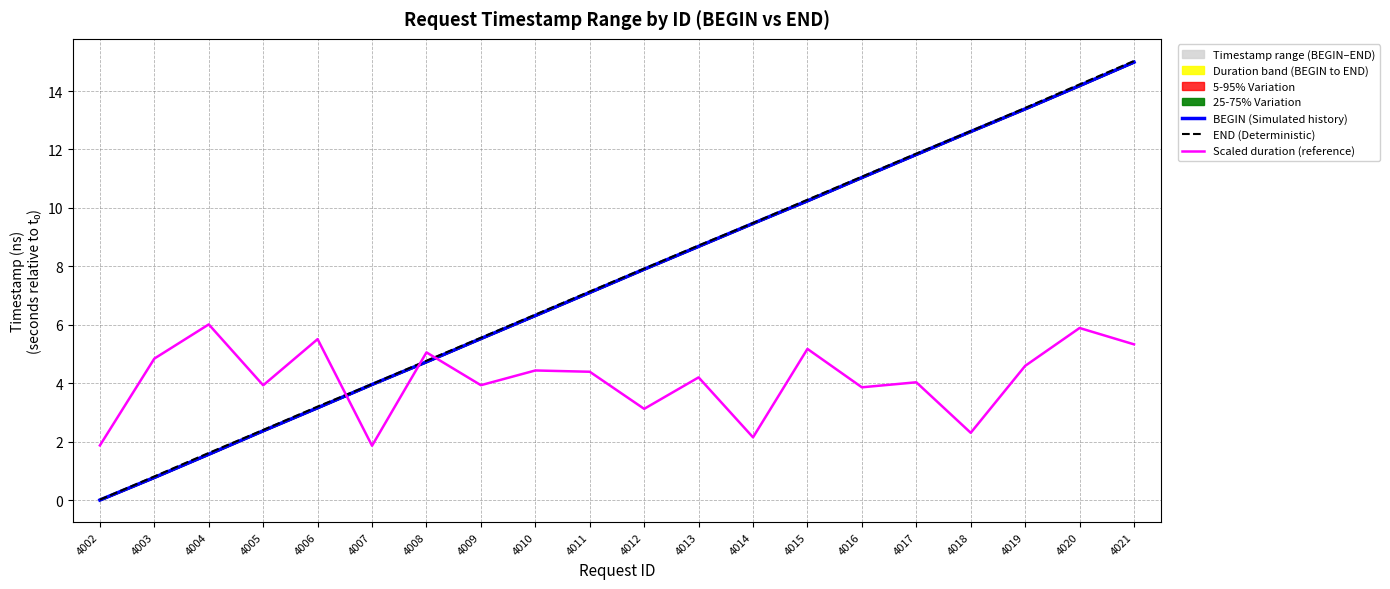

The Scaled duration (reference) series shows 5.5 at 4006. True or false?

True